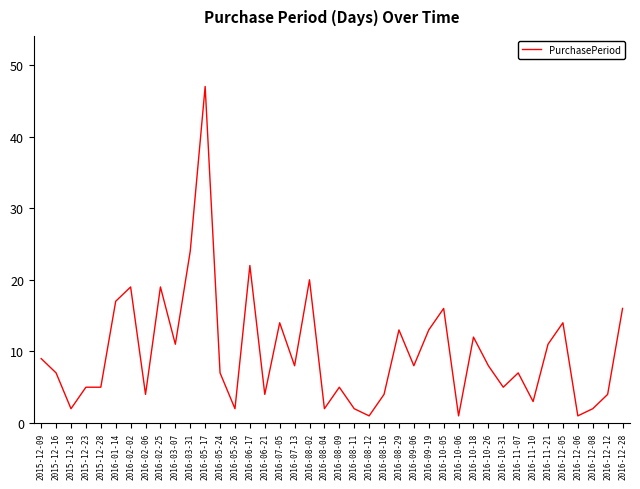

Between 2016-01-14 and 2016-10-18, which is larger?

2016-01-14